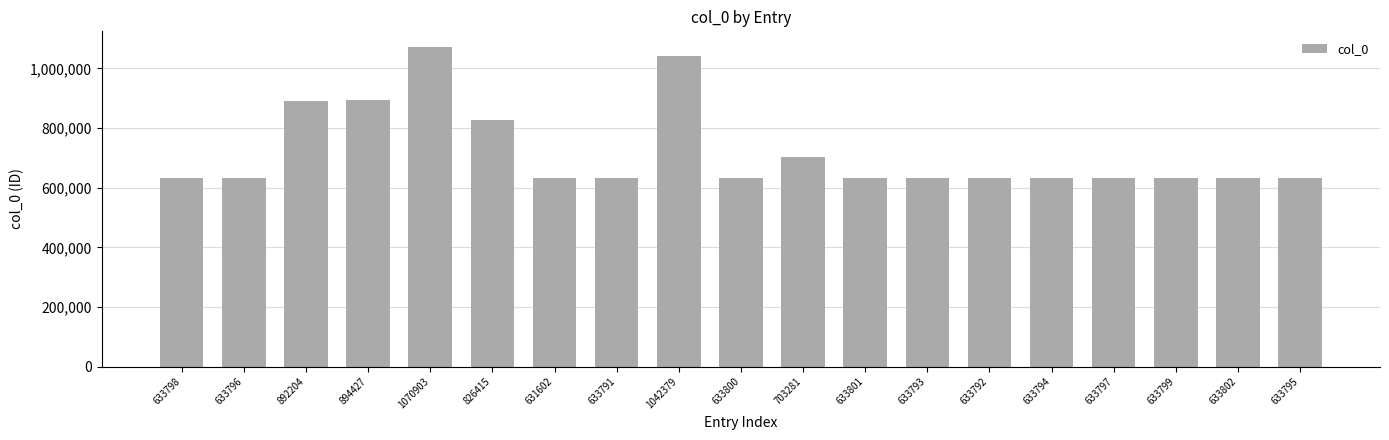

What value does the data have at 631602, to the nearest 10?

631600